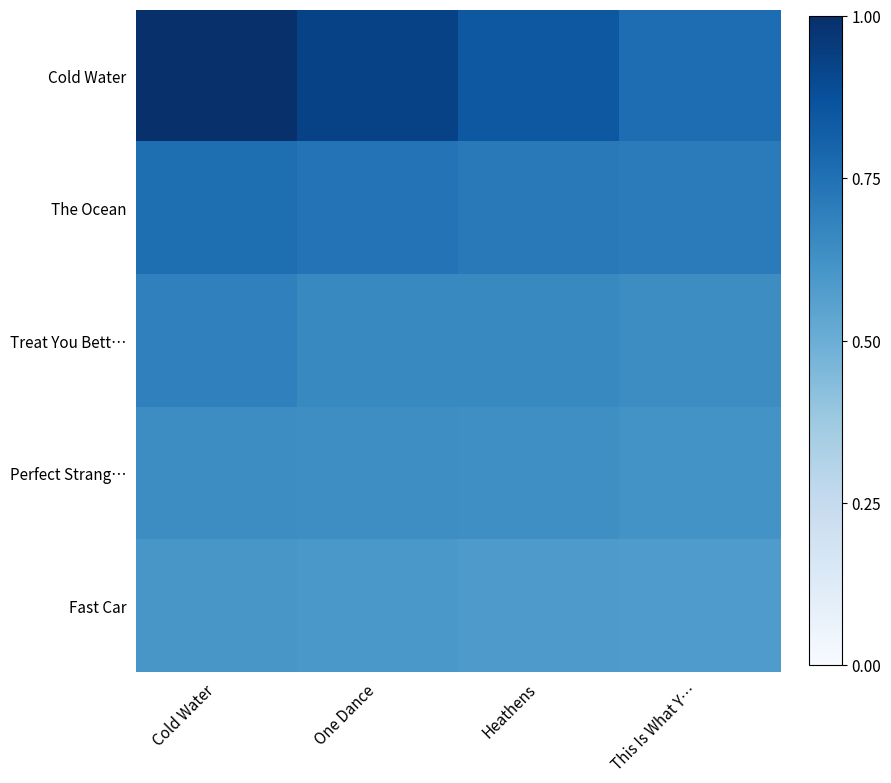

At which category is the sum across all series the highest?

Cold Water